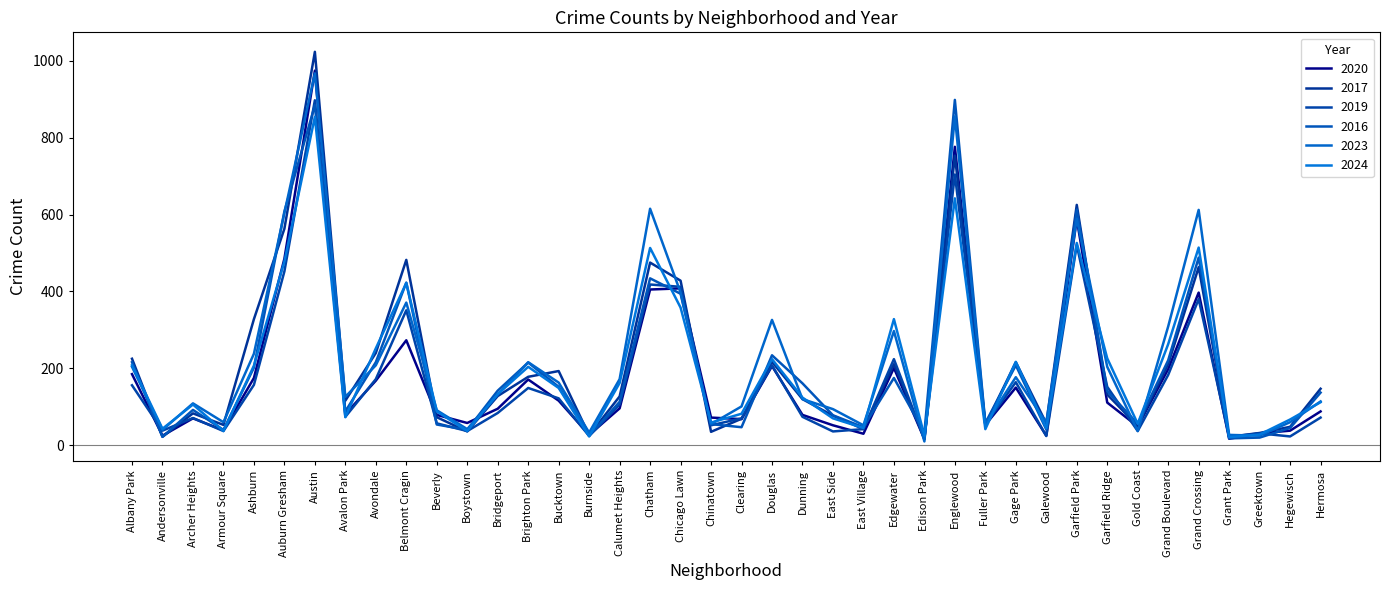

What is the label of the 28th point from the left?

Englewood